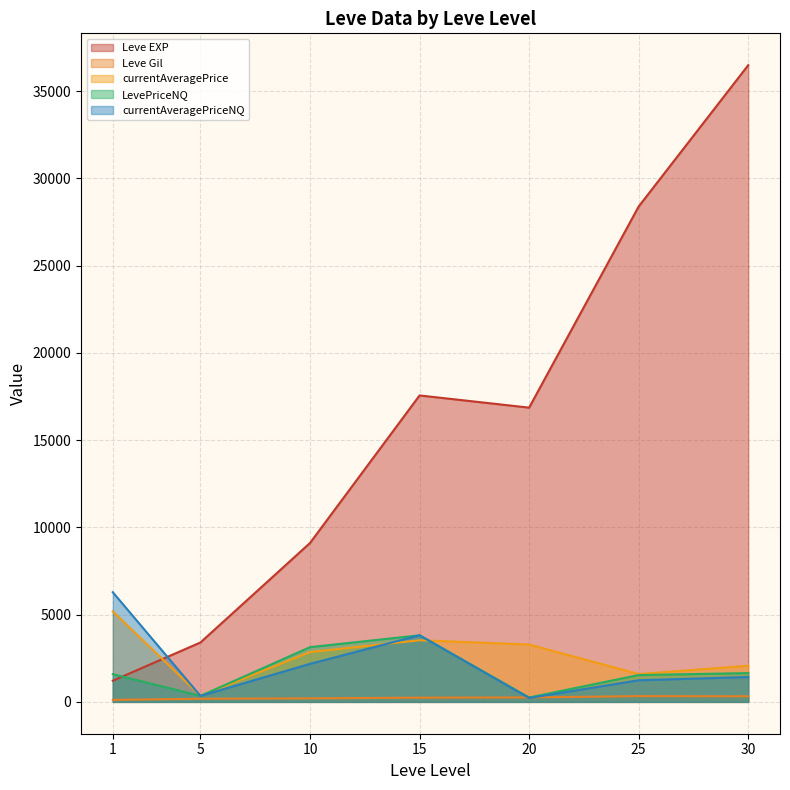

At which category is the sum across all series the highest?

30